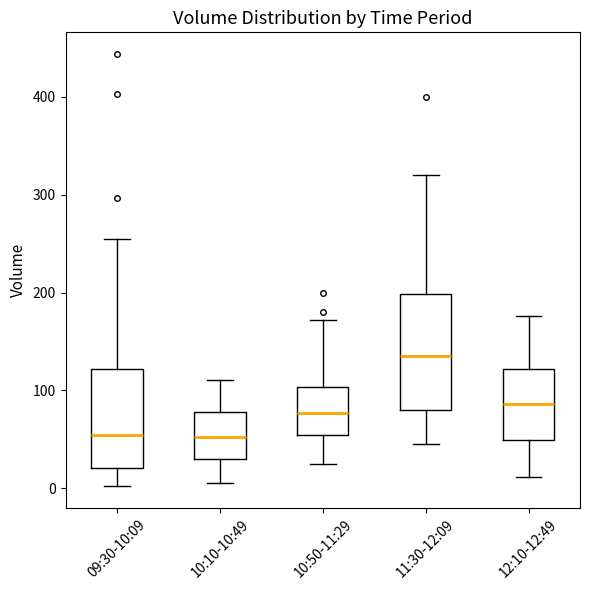

Reading left to right, read every box against the y-axis: the position of its median line, the range the box covers, and the ends of its whiskers. The values are not printed on the chart, so give them approximately, as read against the axis.

09:30-10:09: median 50, box 20 to 120, whiskers 0 to 260
10:10-10:49: median 50, box 30 to 80, whiskers 10 to 110
10:50-11:29: median 80, box 50 to 100, whiskers 30 to 170
11:30-12:09: median 140, box 80 to 200, whiskers 50 to 320
12:10-12:49: median 90, box 50 to 120, whiskers 10 to 180